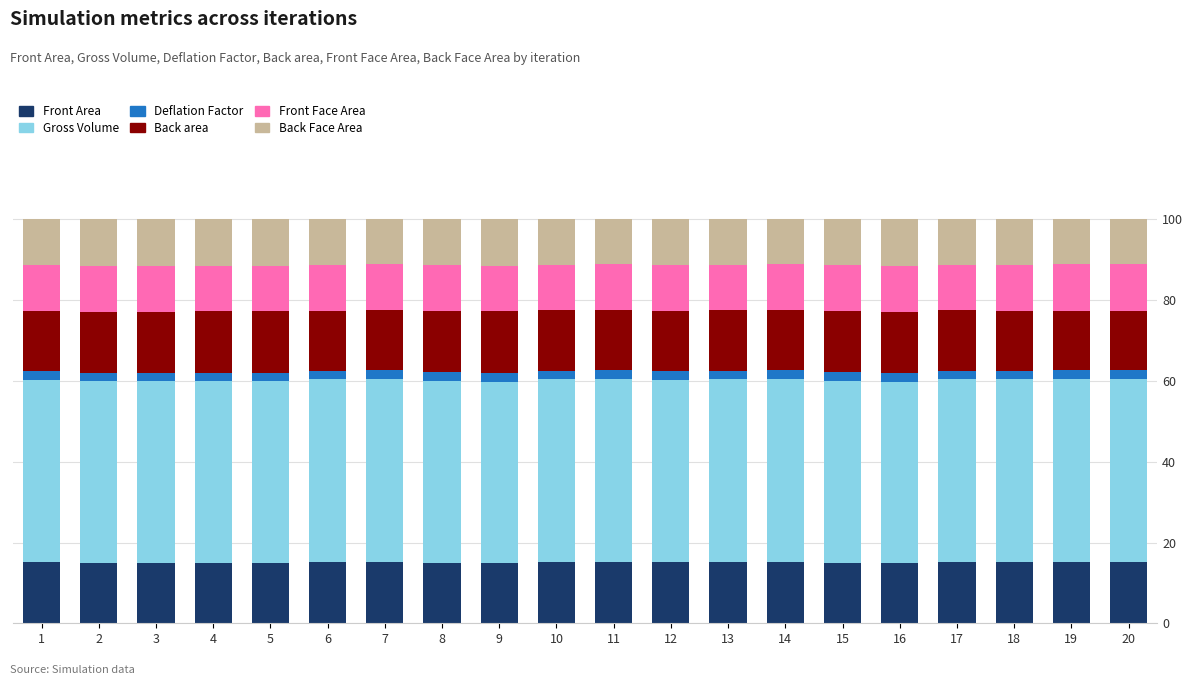

Are the bars grouped side by side (vs. stacked)?

No